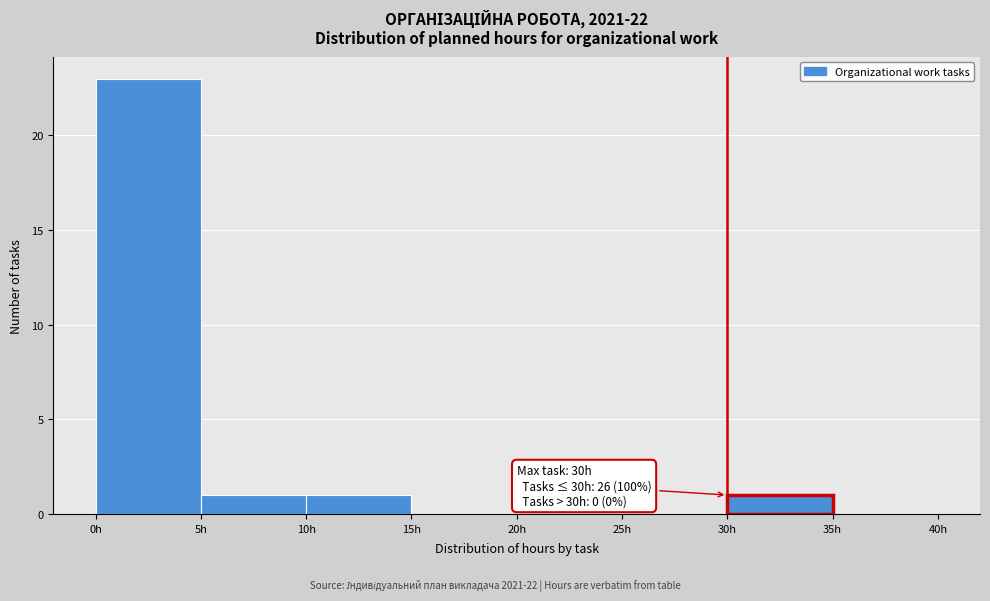

Which range on the x-axis has the tallest bar?

0 to 5